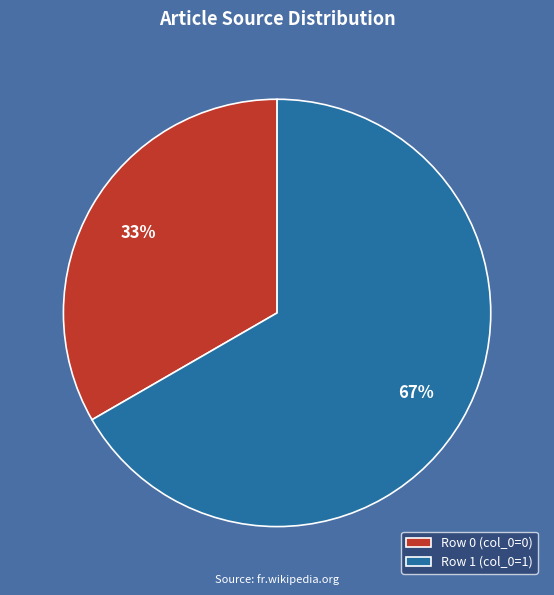

Is the sum of Row 0 and Row 1 greater than half?

Yes